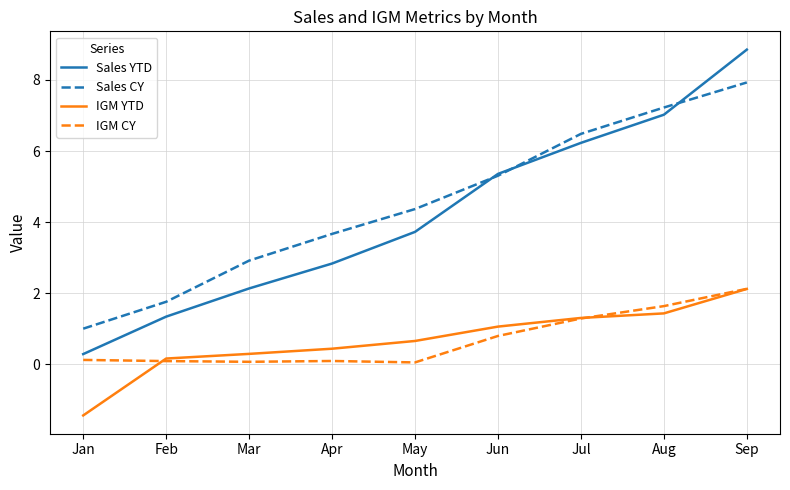

Which series has the largest range (max minus min)?

Sales YTD